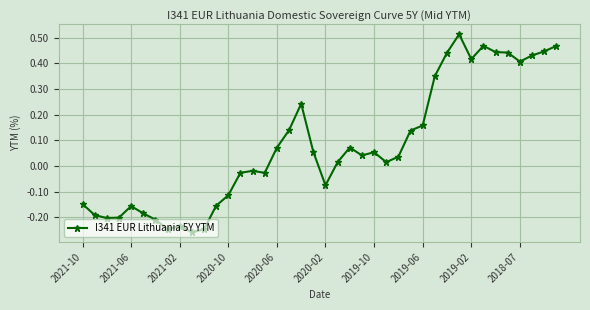

True or false: the data has more than 2 interior local peaks.

True